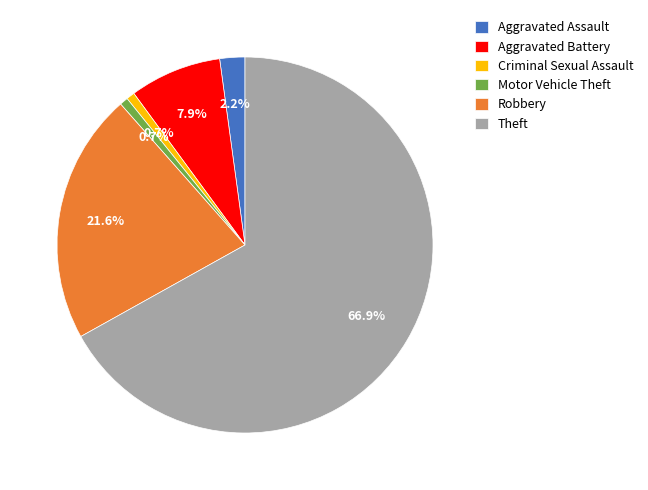

To the nearest percent, what is the difference between the largest and smallest slice percentages?

66%